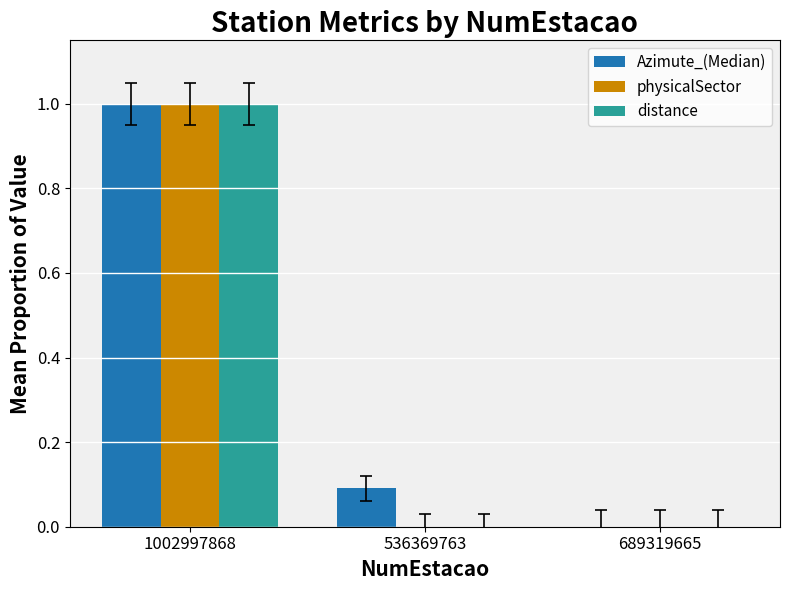

How many data points does each series have?

3